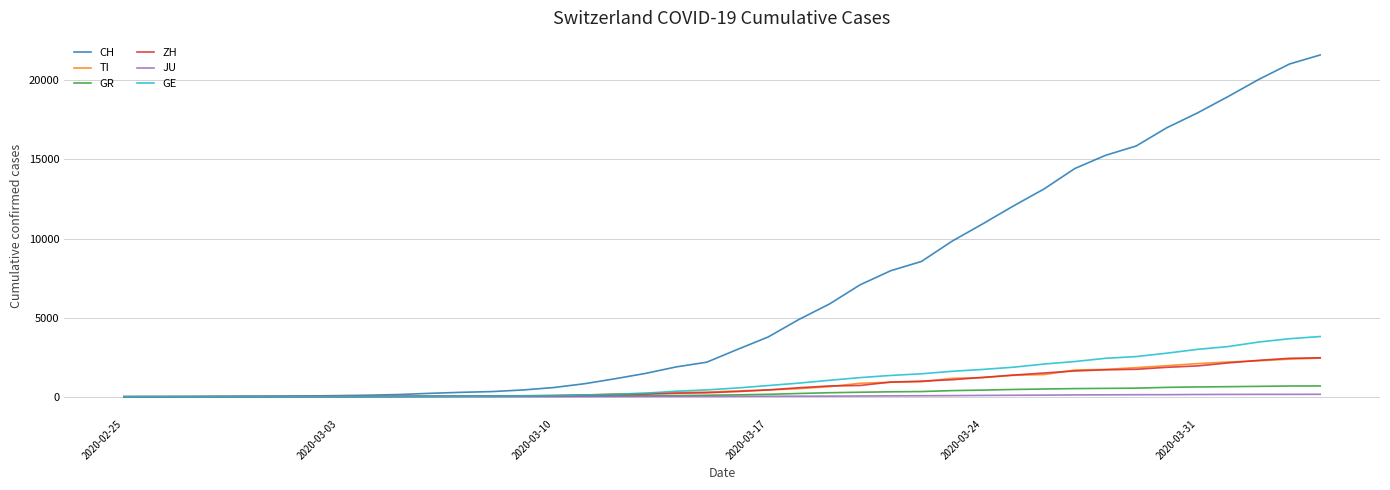

What is the maximum value for TI?

2442